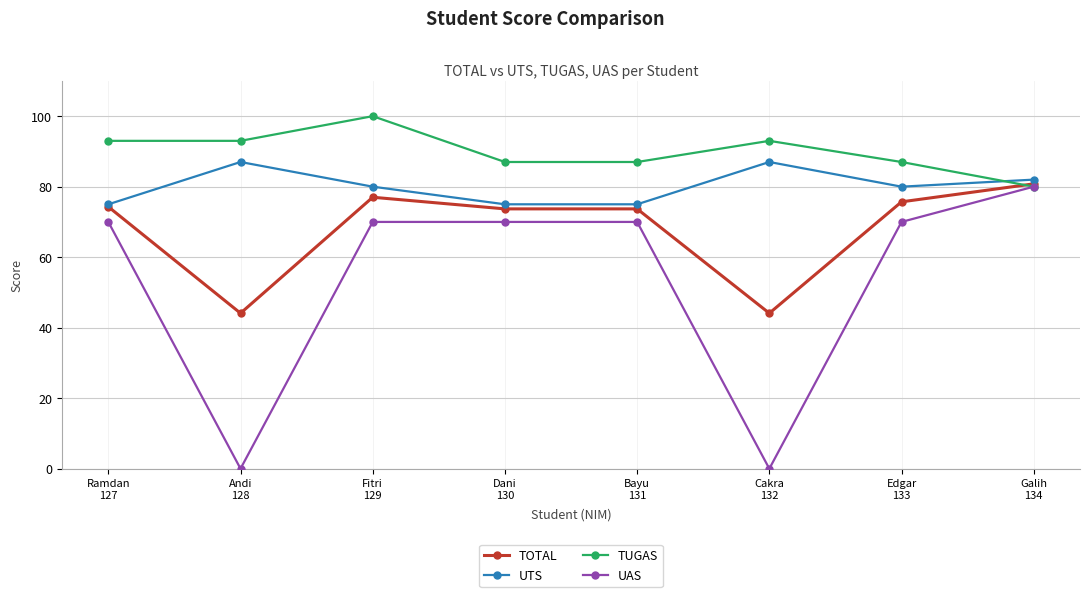

Is it true that TOTAL equals 73.7 at Dani
130?

True